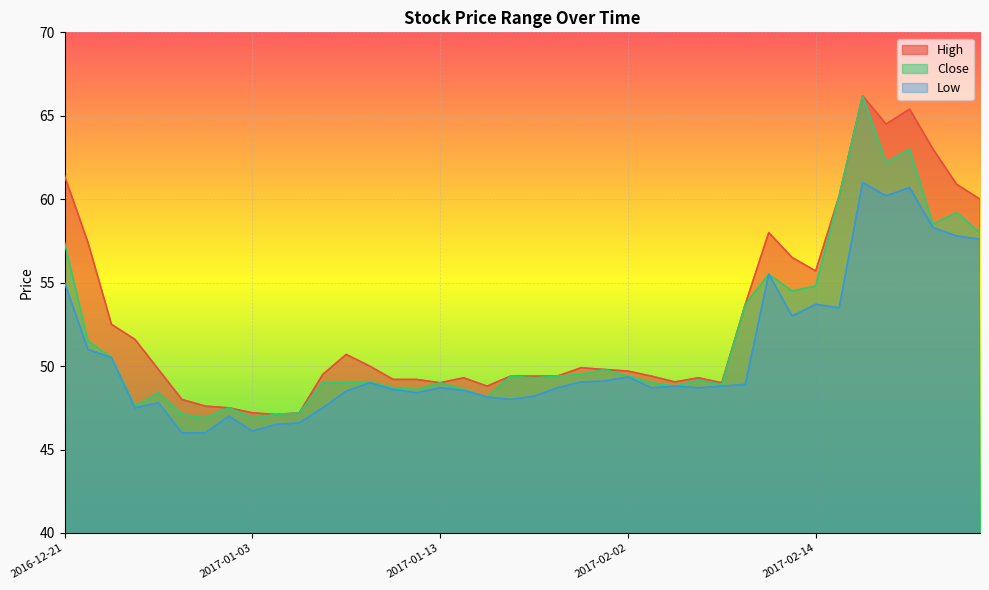

What is the difference between the High values at 2017-01-17 and 2017-01-03?

1.6